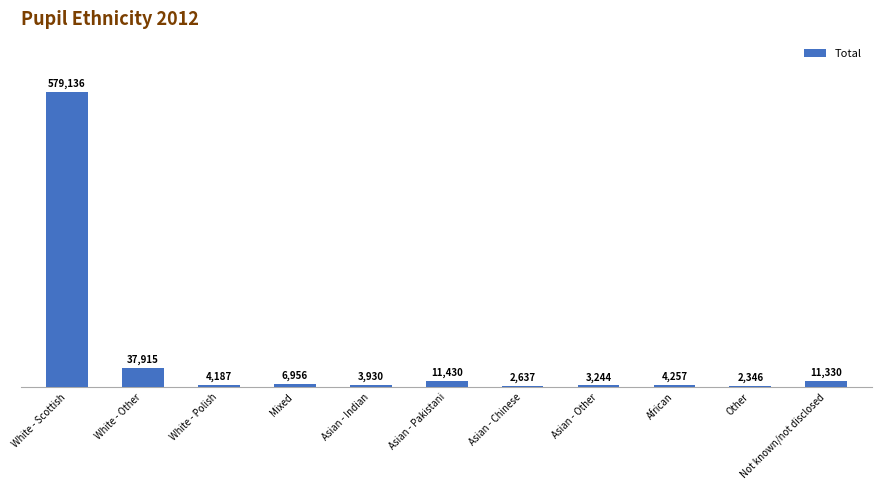

Rank the categories by value from lowest to highest.

Other, Asian - Chinese, Asian - Other, Asian - Indian, White - Polish, African, Mixed, Not known/not disclosed, Asian - Pakistani, White - Other, White - Scottish